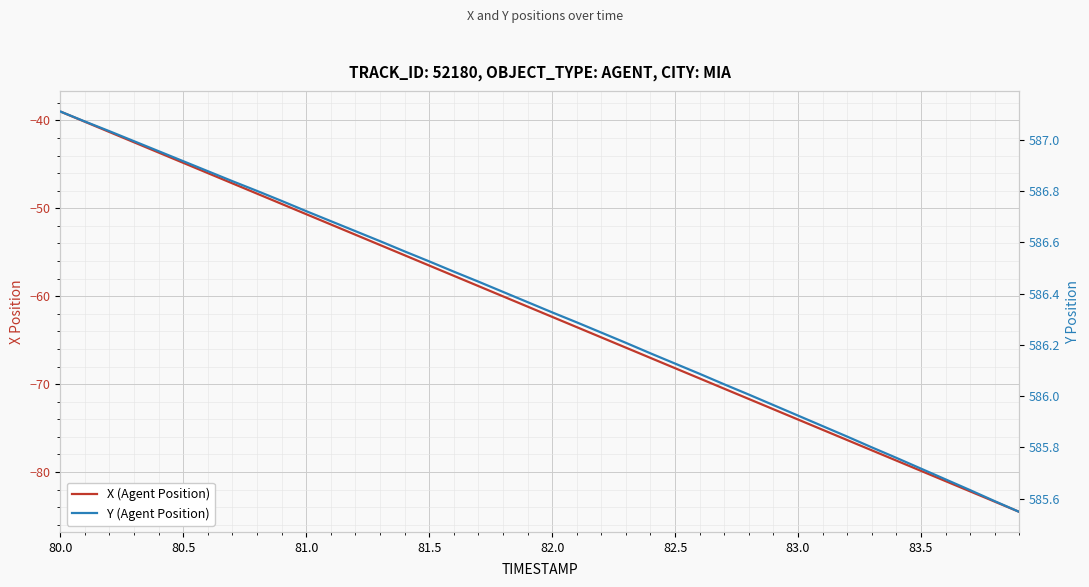

True or false: Y (Agent Position) and X (Agent Position) cross at least once.

False